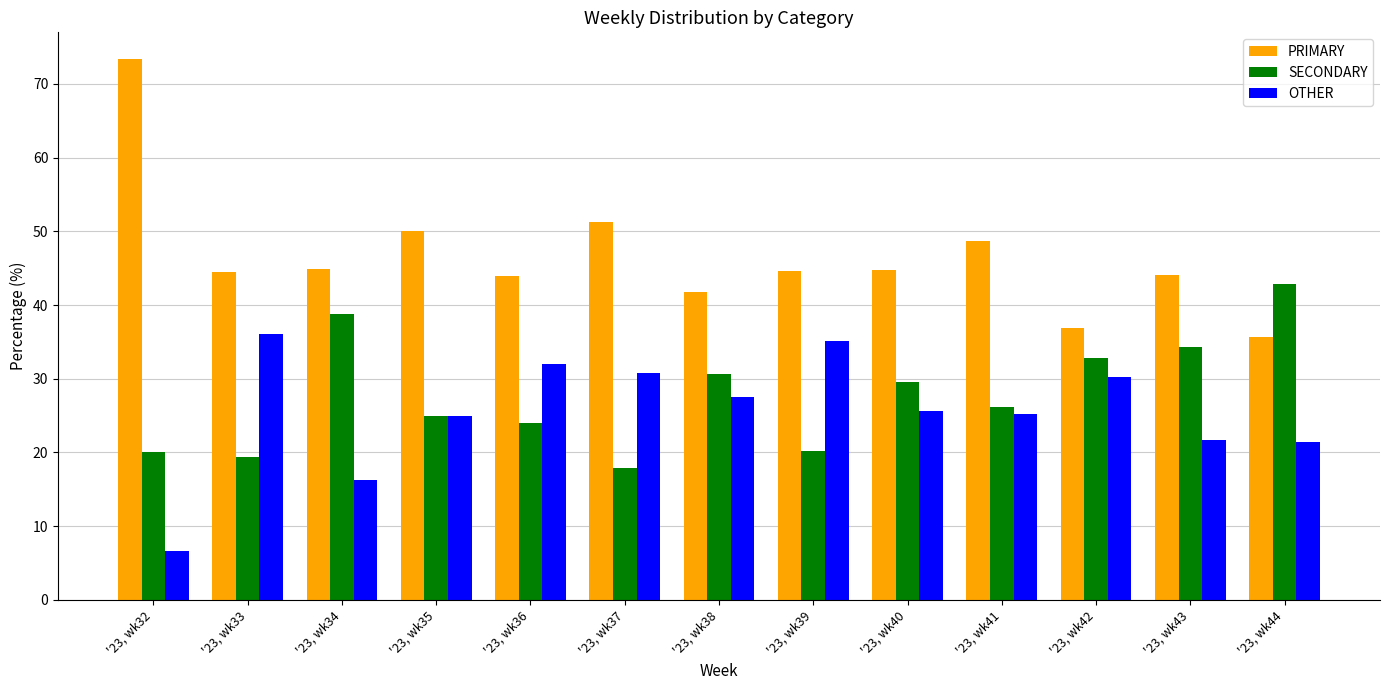

What is the difference between the maximum and second lowest values in the OTHER series?

19.8